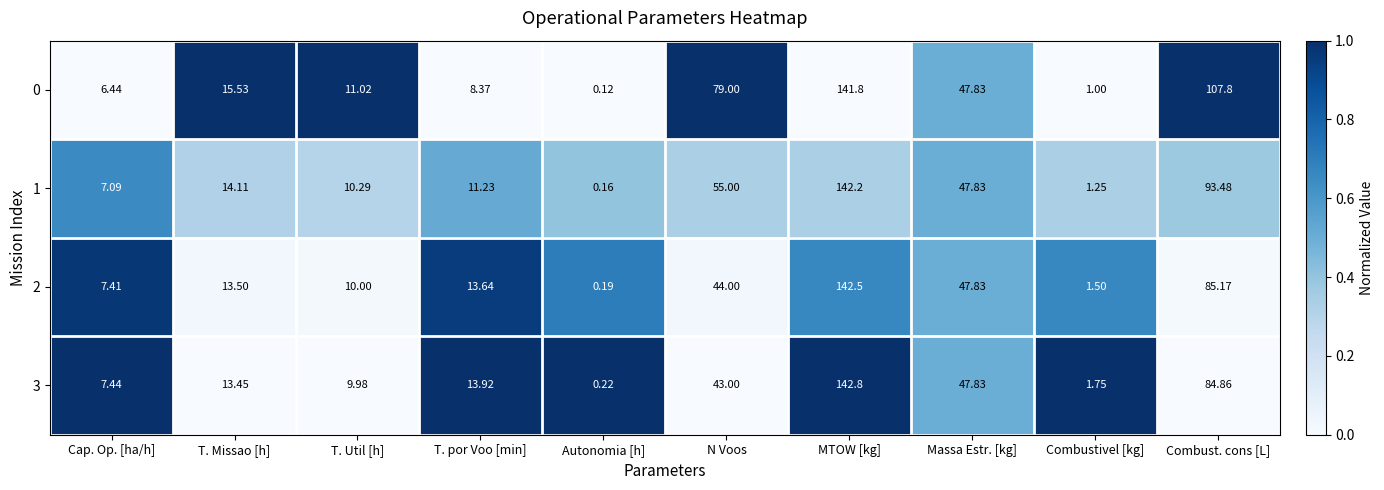

At which category is the sum across all series the highest?

MTOW [kg]